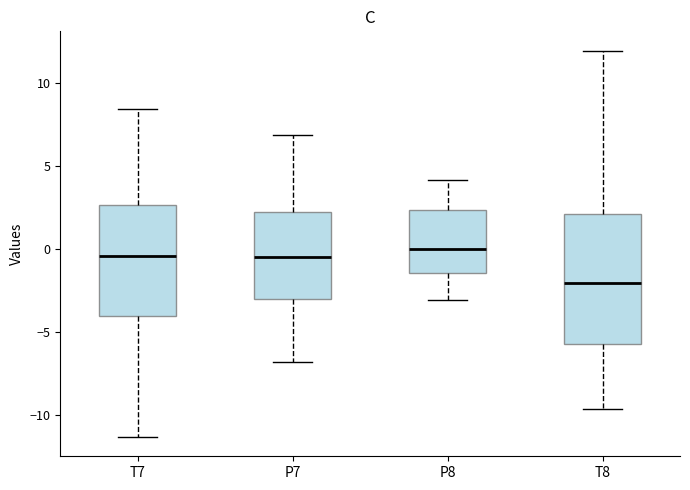

Reading left to right, transcribe this box plot: for each box, give where its median line is, the range the box spans, and where its two whiskers end, as read against the y-axis. The values are not printed on the chart, so give them approximately, as read against the axis.

T7: median -0.5, box -4.0 to 2.5, whiskers -11.5 to 8.5
P7: median -0.5, box -3.0 to 2.0, whiskers -7.0 to 7.0
P8: median 0.0, box -1.5 to 2.5, whiskers -3.0 to 4.0
T8: median -2.0, box -5.5 to 2.0, whiskers -9.5 to 12.0